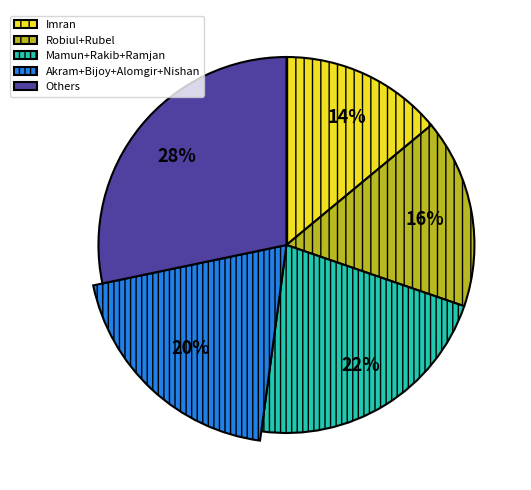

Is Mehedi the majority of the pie?

No